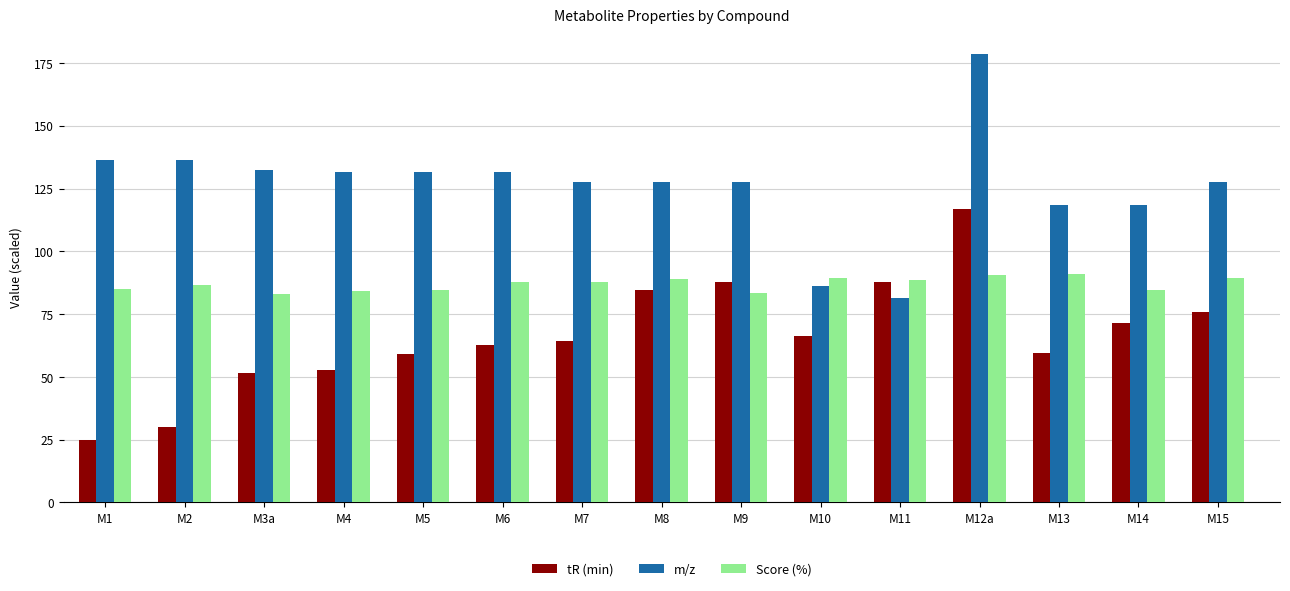

At which label is tR (min) closest to 70?

M14